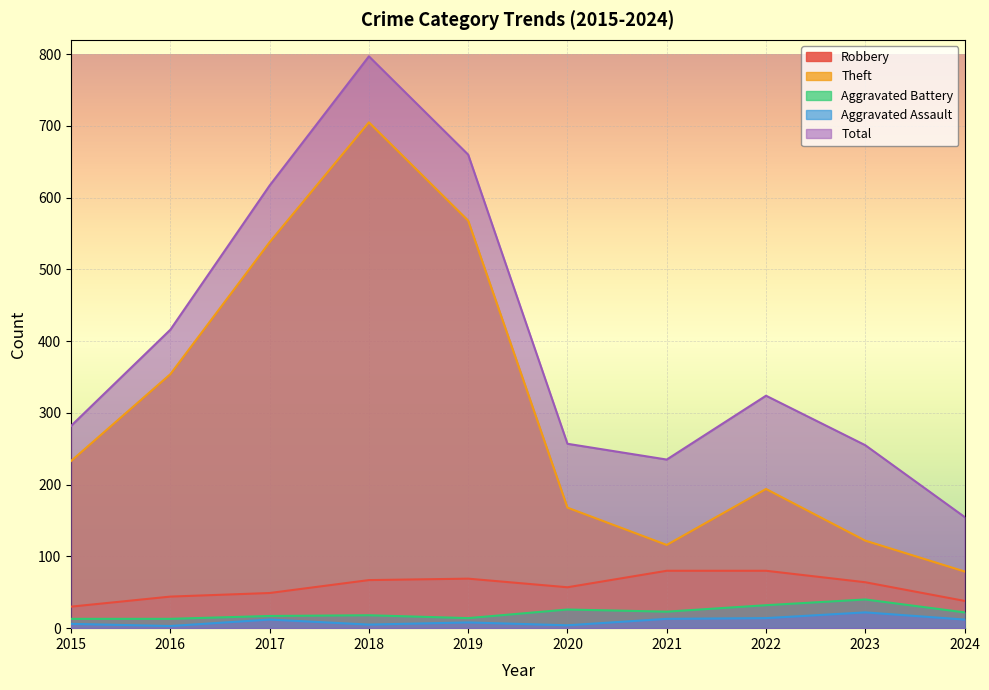

Between 2015 and 2016, which series saw the biggest shift?

Total